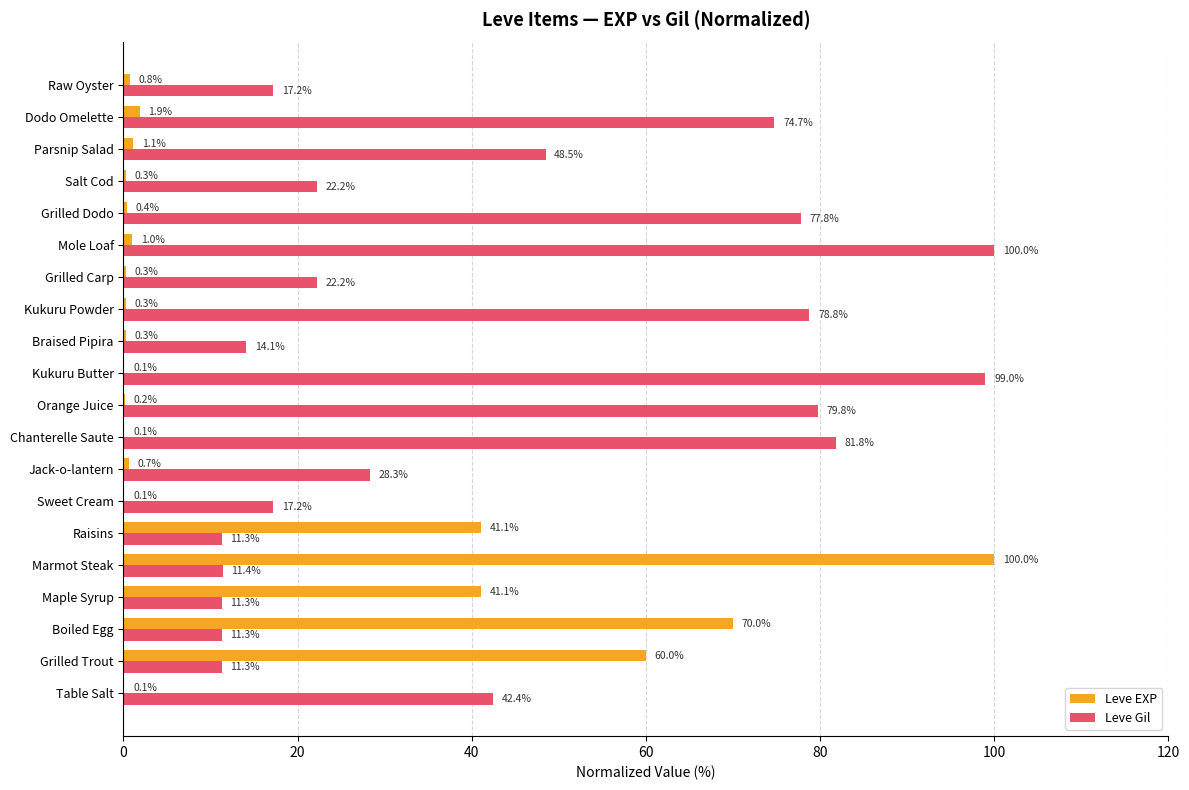

What is the maximum value for Leve EXP?

100.0